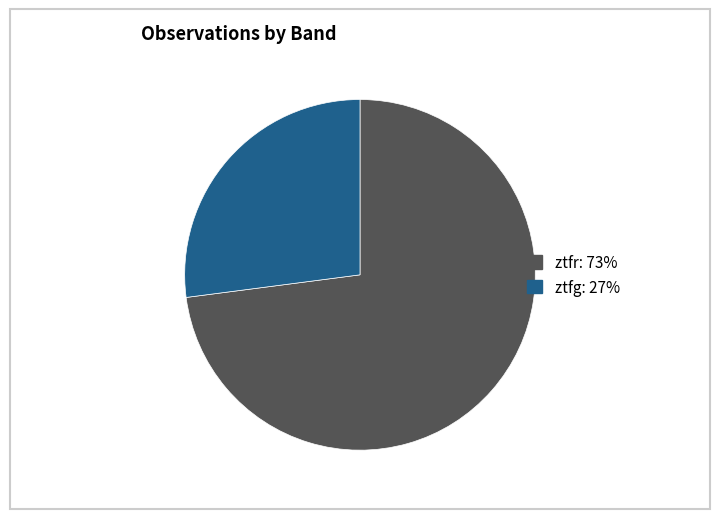

What is the ratio of the value at ztfg to the value at ztfr?

0.4